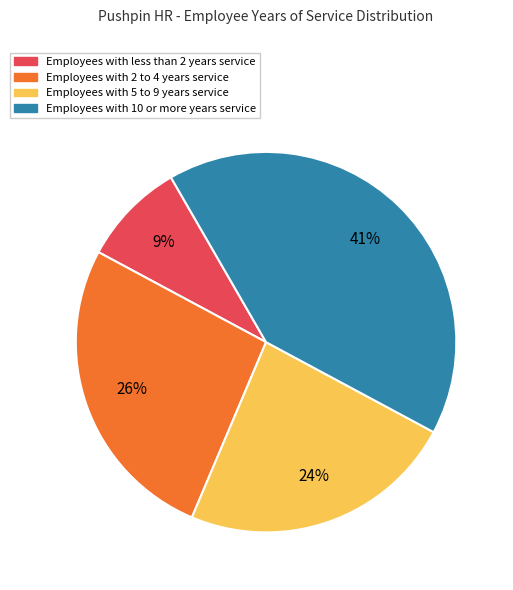

How many slices are in this pie chart?

4